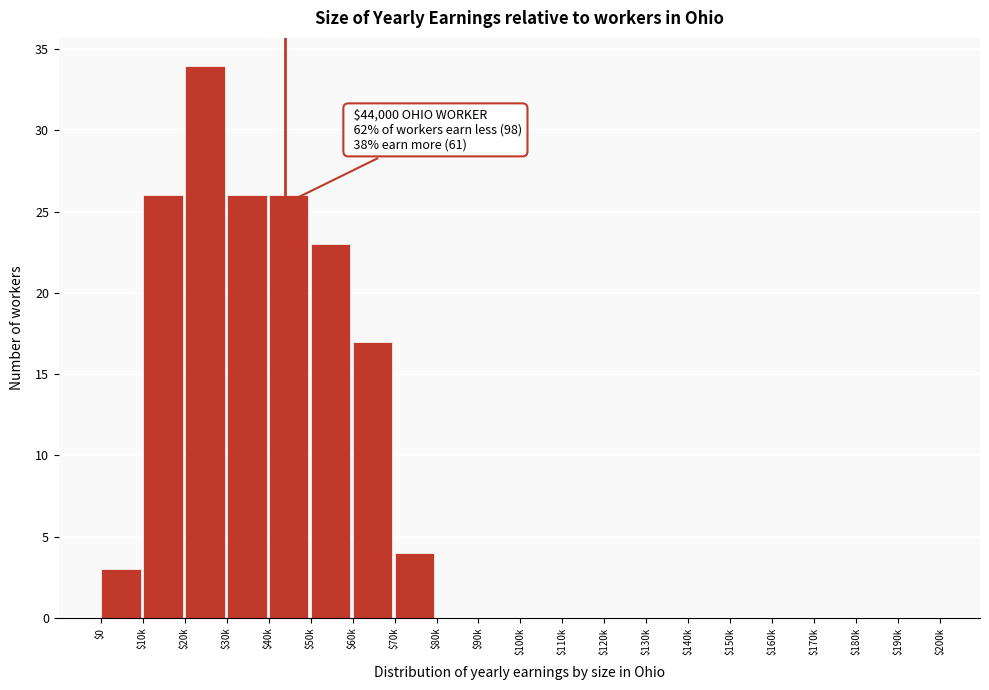

True or false: the data shows 0 at $90k.

True